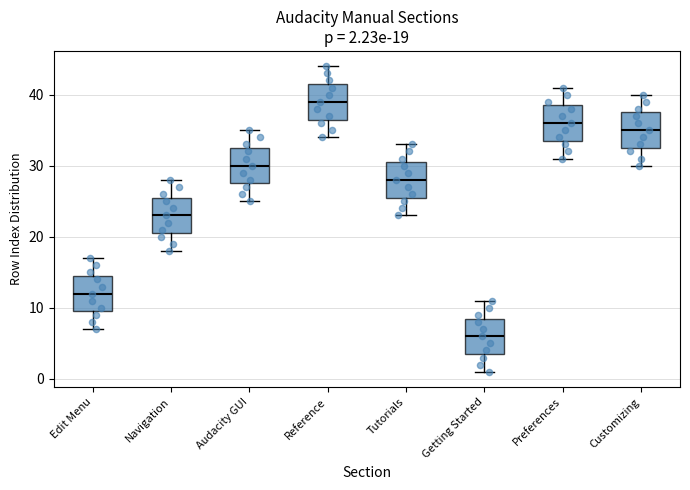

Which box has the highest median line?

Reference